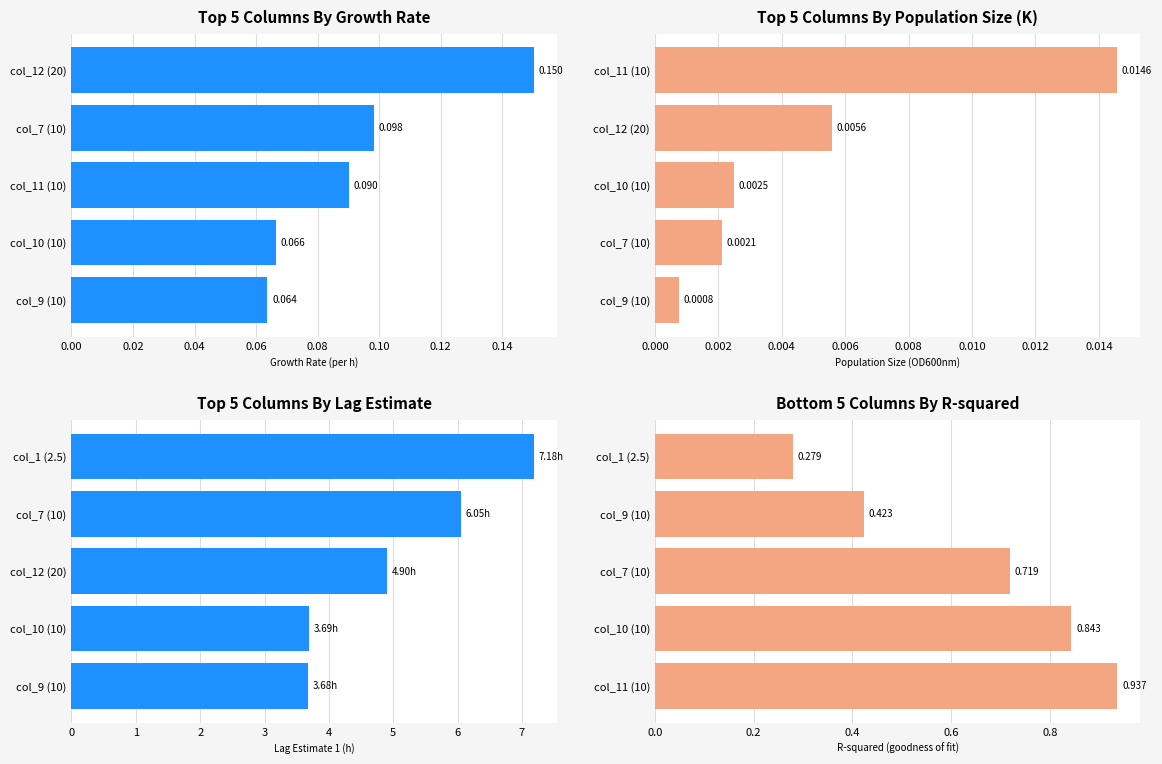

How many bars are there in total?

20